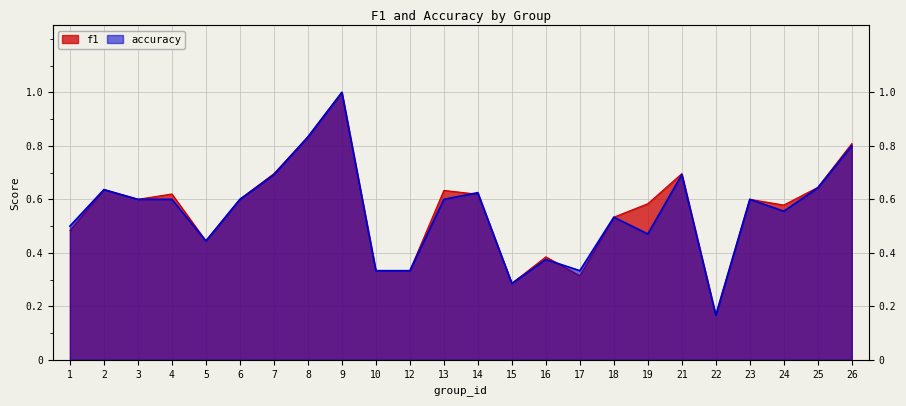

Count the number of categories in the chart.

24